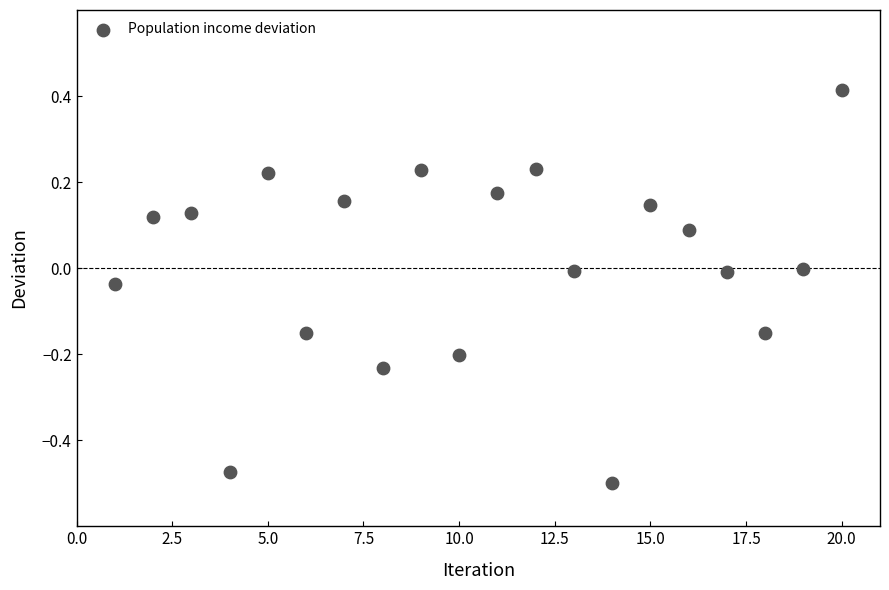

What is the range of X values (max minus min)?

19.0